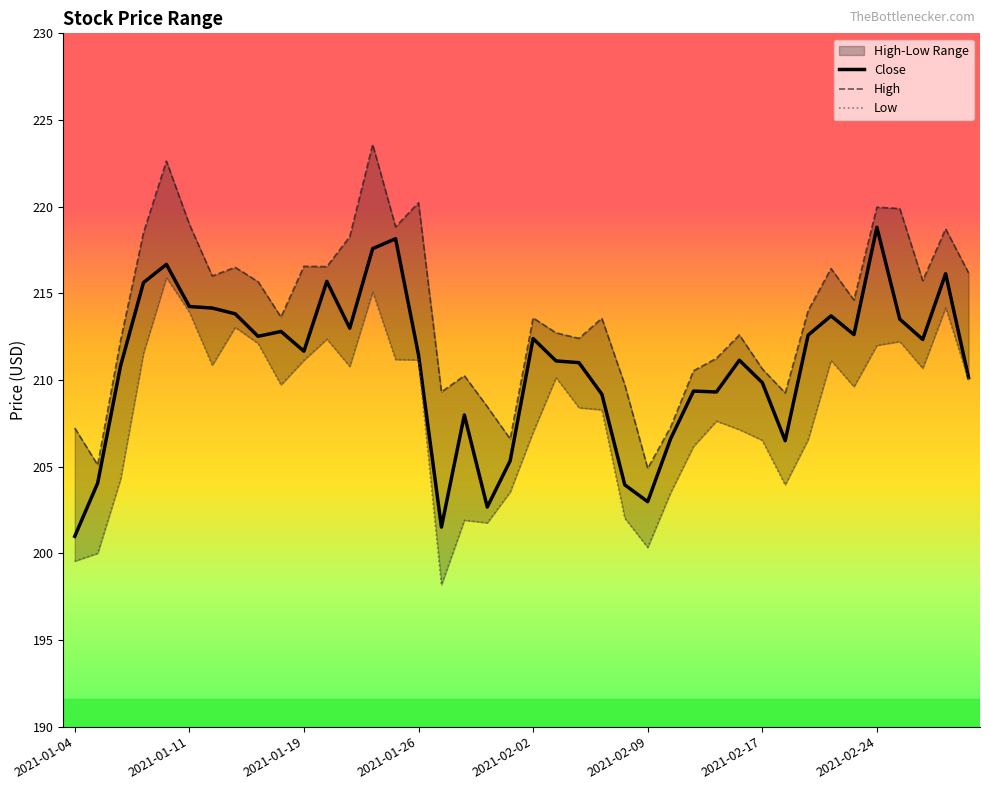

Is it true that Low equals 210.7 at 37?

True